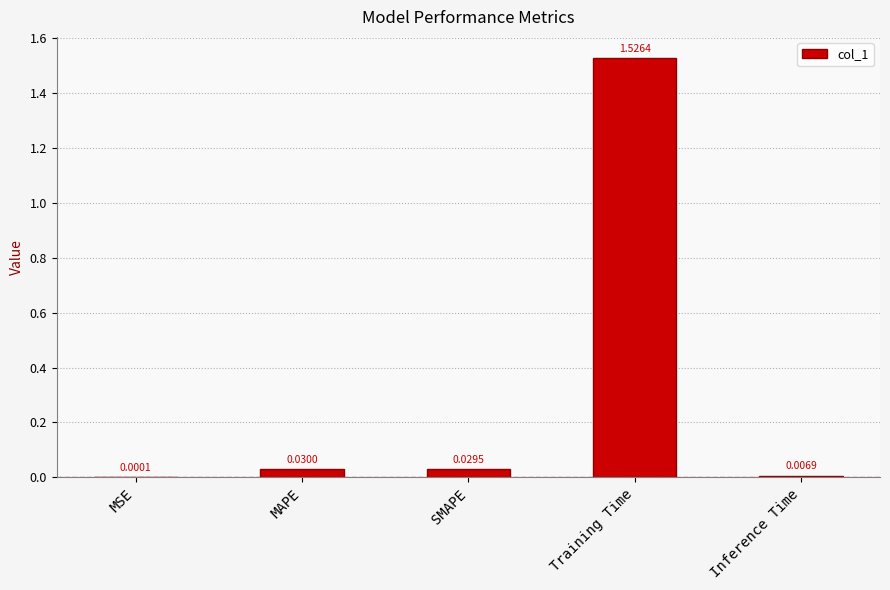

The chart shows a value of 0.9 at Training Time. True or false?

False